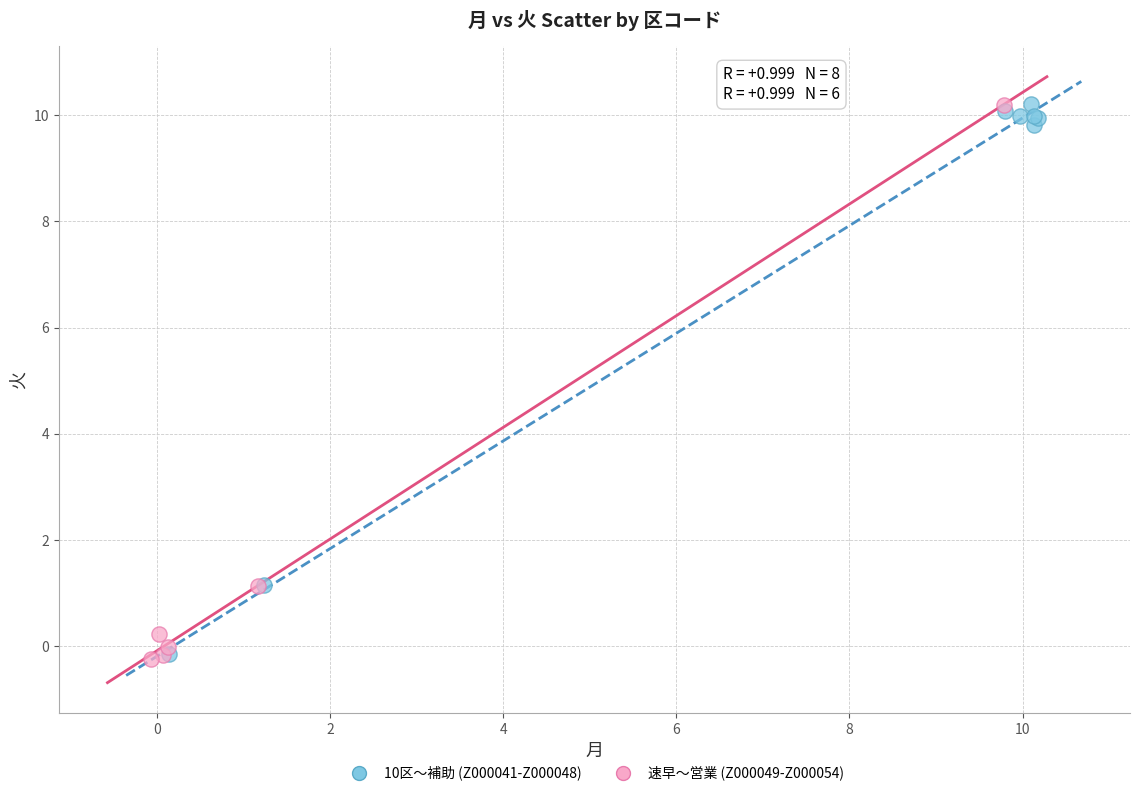

Which series has the widest spread of Y values?

速早〜営業 (Z000049-Z000054)